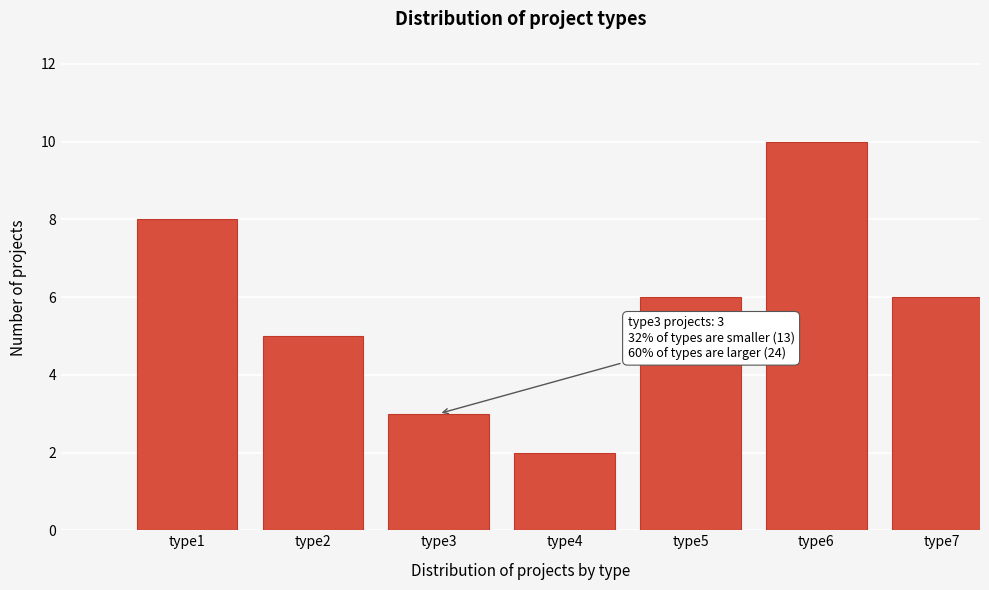

Reading left to right, extract all data points from this chart.

8	5	3	2	6	10	6